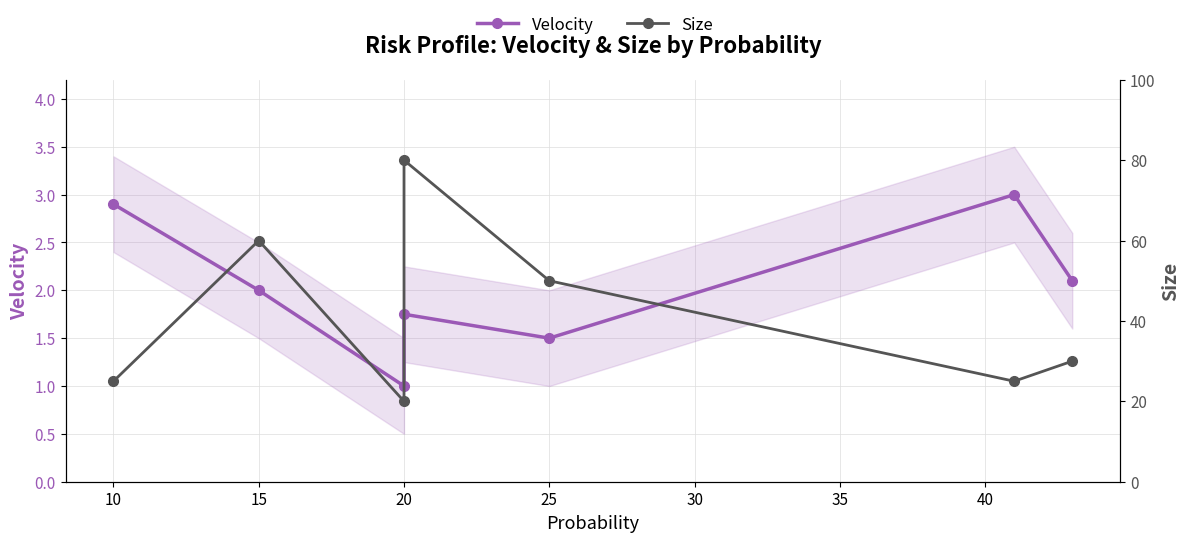

What is the total value across all series at 25?

51.5